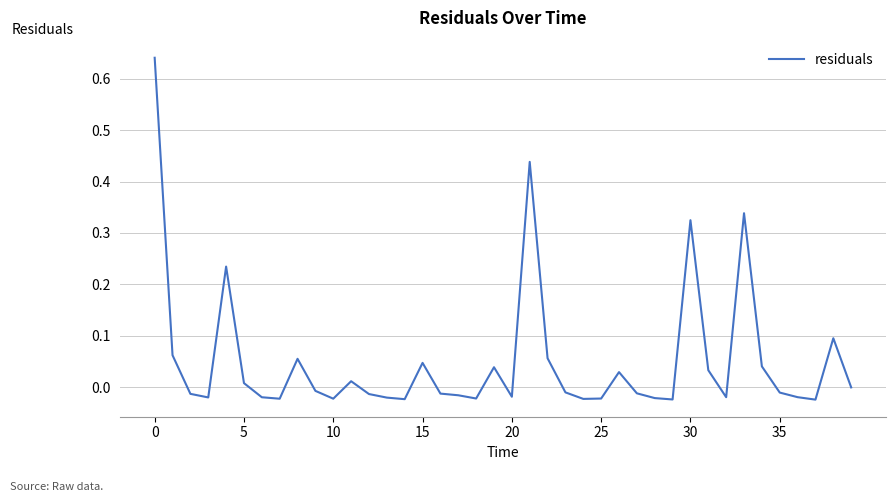

How many lines are shown in the chart?

1